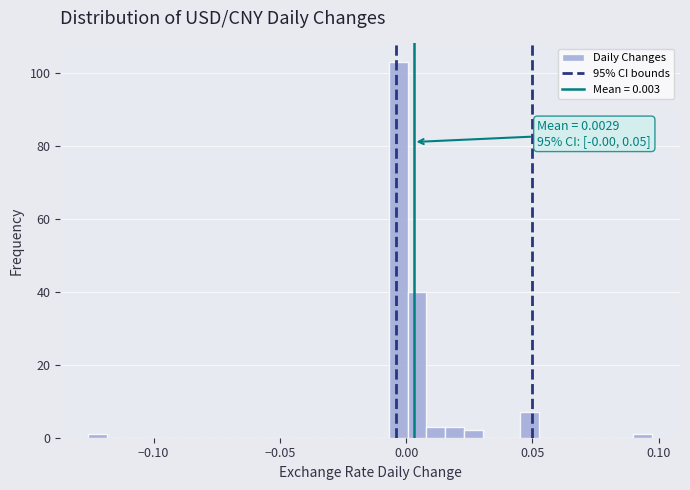

Read against the x-axis, roughly where is the centre of the tallest bar?

-0.005